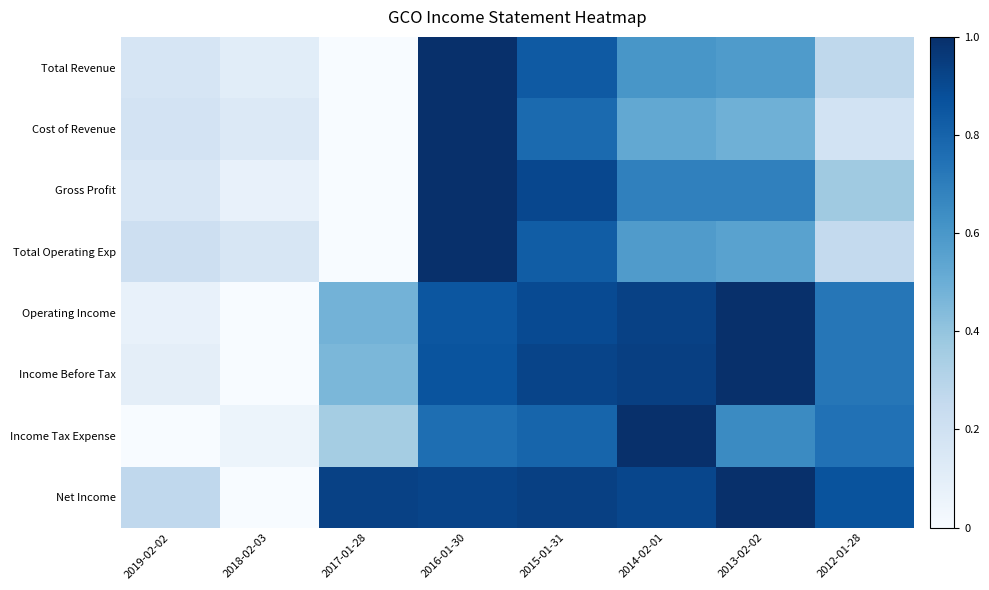

At which category is the sum across all series the highest?

2016-01-30